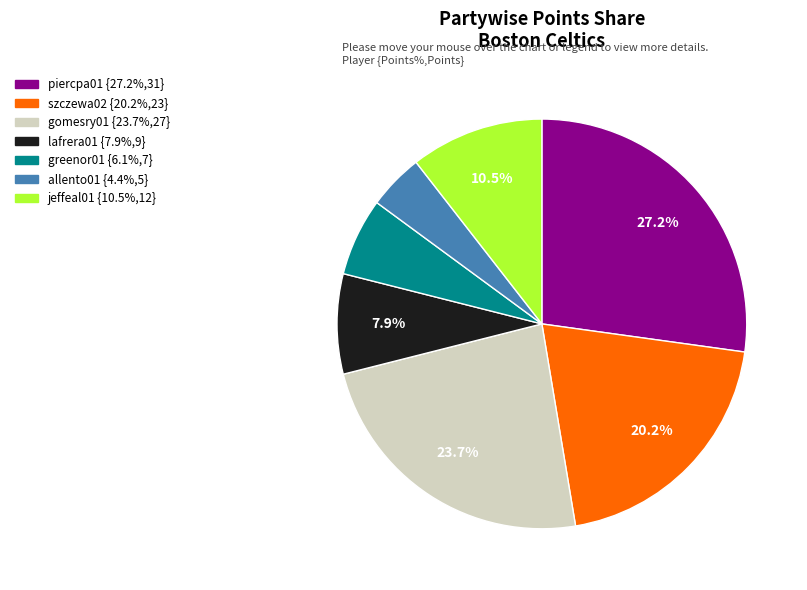

To the nearest percent, what is the difference between the szczewa02 and piercpa01 slice percentages?

7%